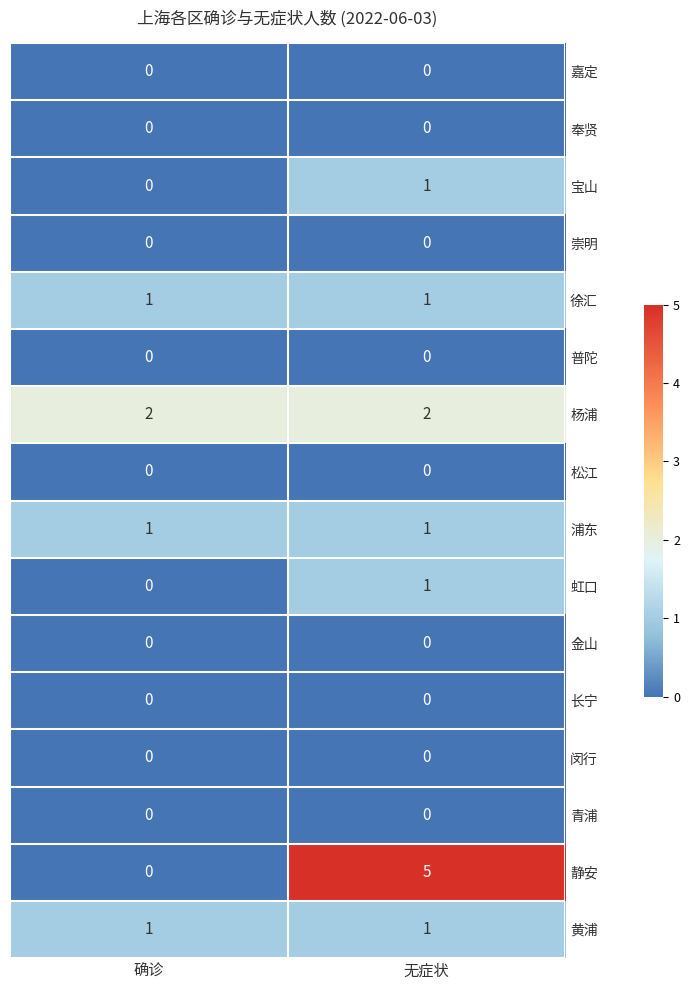

List the labels in order of 宝山 value, smallest first.

确诊, 无症状